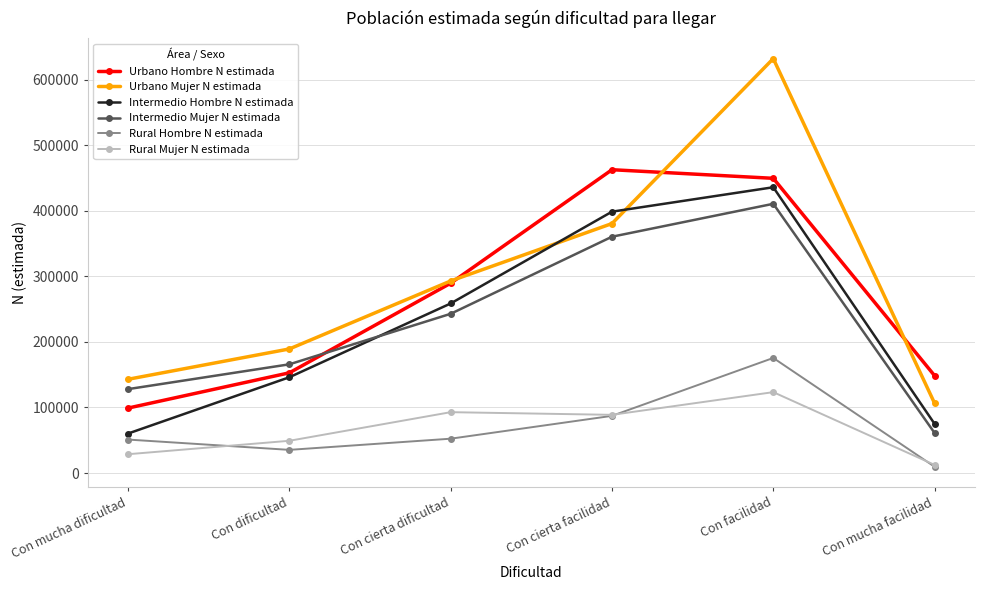

Which series has the widest spread of values?

Urbano Mujer N estimada